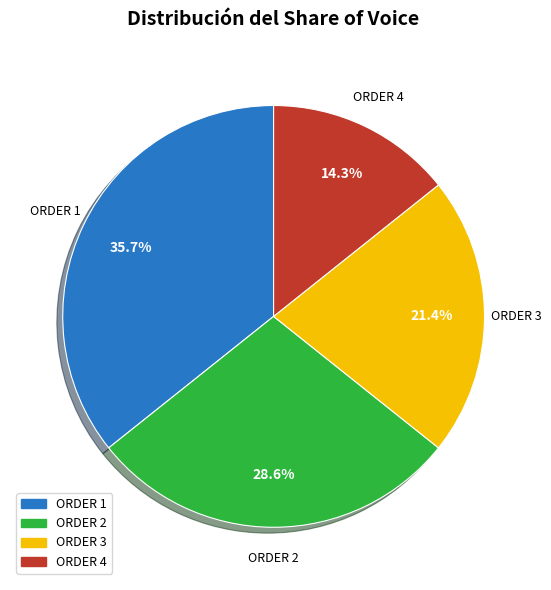

Do ORDER 3 and ORDER 4 together represent more than half of the pie?

No